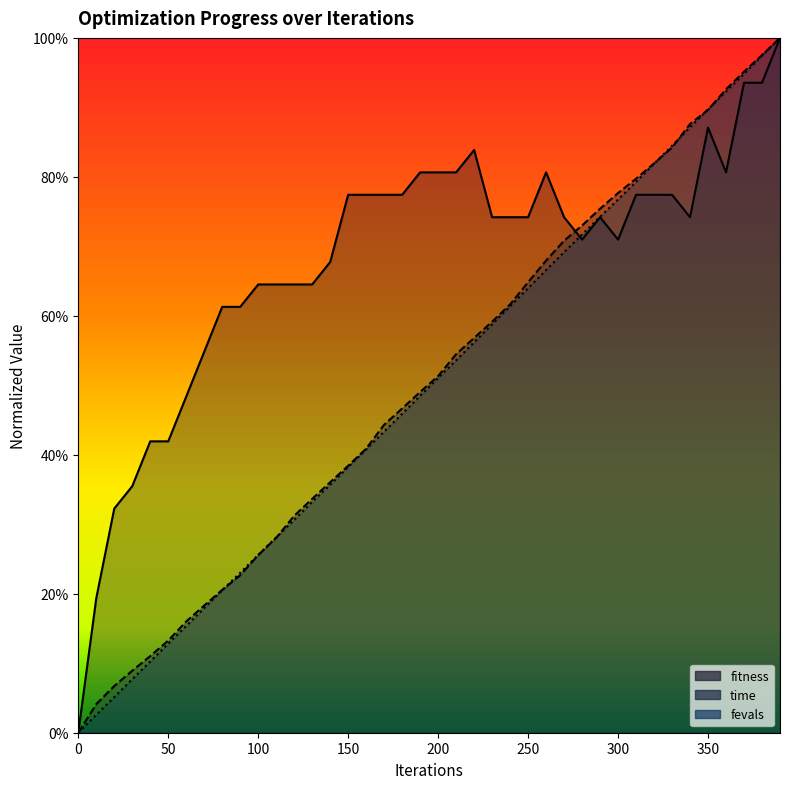

What is the total value across all series at 30?

0.5